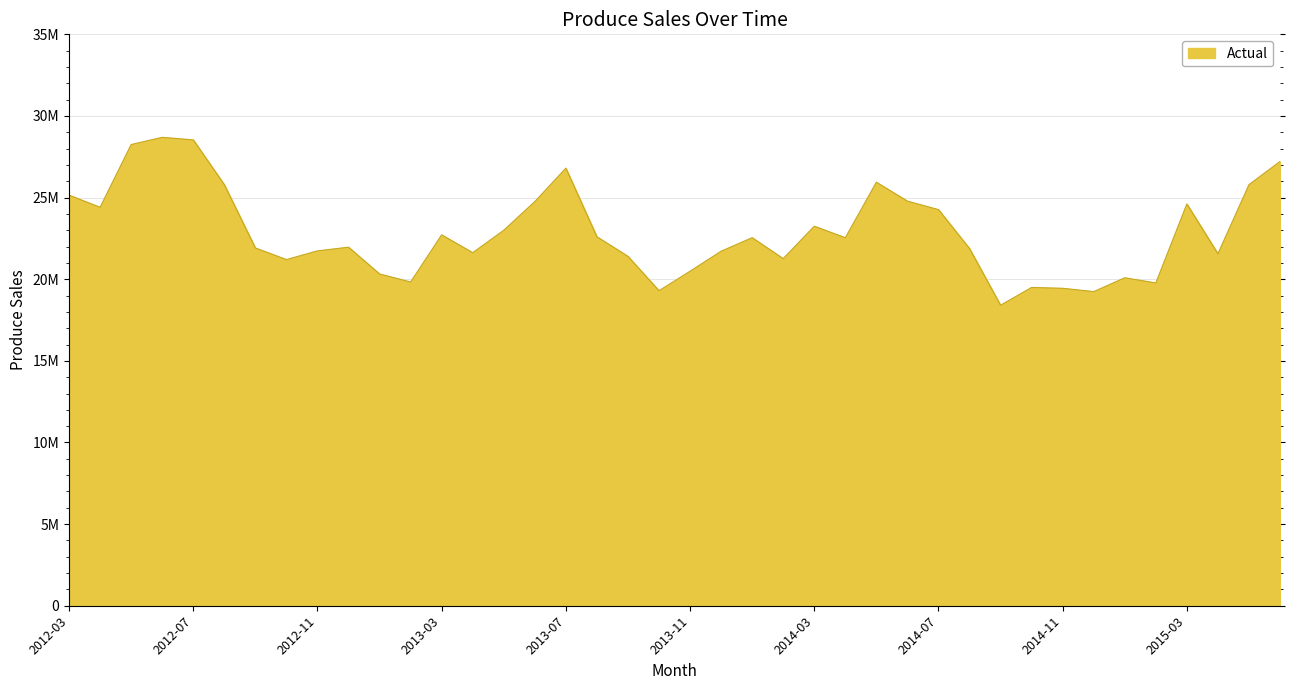

Does the chart have visible grid lines?

Yes